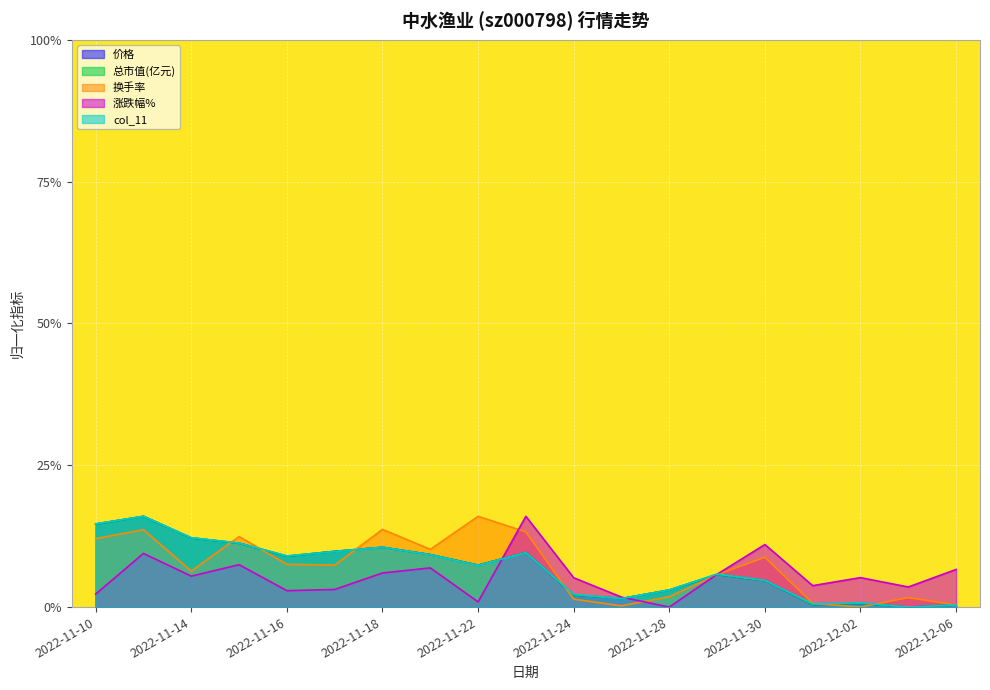

Reading left to right, what are all the values shown in this chart?

价格: 2022-11-10=0.1	2022-11-11=0.2	2022-11-14=0.1	2022-11-15=0.1	2022-11-16=0.1	2022-11-17=0.1	2022-11-18=0.1	2022-11-21=0.1	2022-11-22=0.1	2022-11-23=0.1	2022-11-24=0.0	2022-11-25=0.0	2022-11-28=0.0	2022-11-29=0.1	2022-11-30=0.0	2022-12-01=0.0	2022-12-02=0.0	2022-12-05=0.0	2022-12-06=0.0
总市值(亿元): 2022-11-10=0.1	2022-11-11=0.2	2022-11-14=0.1	2022-11-15=0.1	2022-11-16=0.1	2022-11-17=0.1	2022-11-18=0.1	2022-11-21=0.1	2022-11-22=0.1	2022-11-23=0.1	2022-11-24=0.0	2022-11-25=0.0	2022-11-28=0.0	2022-11-29=0.1	2022-11-30=0.0	2022-12-01=0.0	2022-12-02=0.0	2022-12-05=0.0	2022-12-06=0.0
换手率: 2022-11-10=0.1	2022-11-11=0.1	2022-11-14=0.1	2022-11-15=0.1	2022-11-16=0.1	2022-11-17=0.1	2022-11-18=0.1	2022-11-21=0.1	2022-11-22=0.2	2022-11-23=0.1	2022-11-24=0.0	2022-11-25=0.0	2022-11-28=0.0	2022-11-29=0.1	2022-11-30=0.1	2022-12-01=0.0	2022-12-02=0.0	2022-12-05=0.0	2022-12-06=0.0
涨跌幅%: 2022-11-10=0.0	2022-11-11=0.1	2022-11-14=0.1	2022-11-15=0.1	2022-11-16=0.0	2022-11-17=0.0	2022-11-18=0.1	2022-11-21=0.1	2022-11-22=0.0	2022-11-23=0.2	2022-11-24=0.1	2022-11-25=0.0	2022-11-28=0.0	2022-11-29=0.1	2022-11-30=0.1	2022-12-01=0.0	2022-12-02=0.1	2022-12-05=0.0	2022-12-06=0.1
col_11: 2022-11-10=0.1	2022-11-11=0.2	2022-11-14=0.1	2022-11-15=0.1	2022-11-16=0.1	2022-11-17=0.1	2022-11-18=0.1	2022-11-21=0.1	2022-11-22=0.1	2022-11-23=0.1	2022-11-24=0.0	2022-11-25=0.0	2022-11-28=0.0	2022-11-29=0.1	2022-11-30=0.0	2022-12-01=0.0	2022-12-02=0.0	2022-12-05=0.0	2022-12-06=0.0